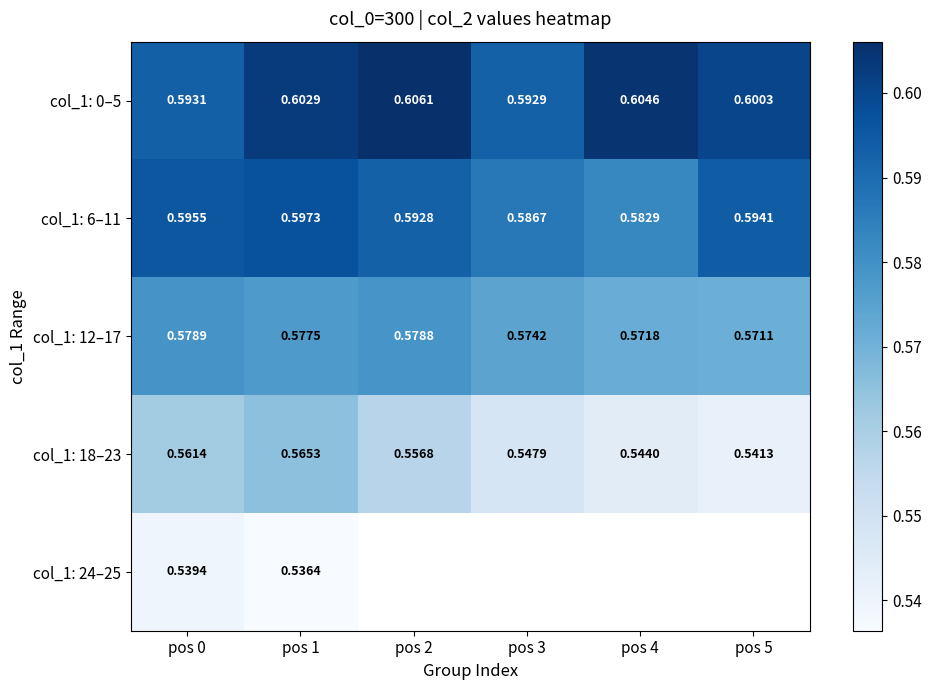

At how many categories does at least one series exceed 0?

6